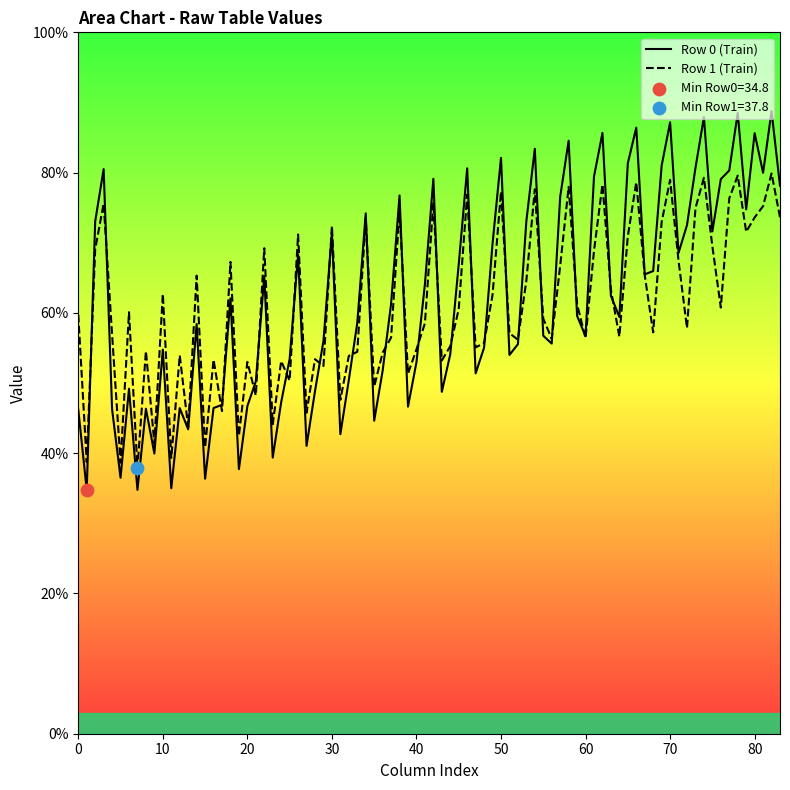

Which series has the largest range (max minus min)?

Row 0 (Train)